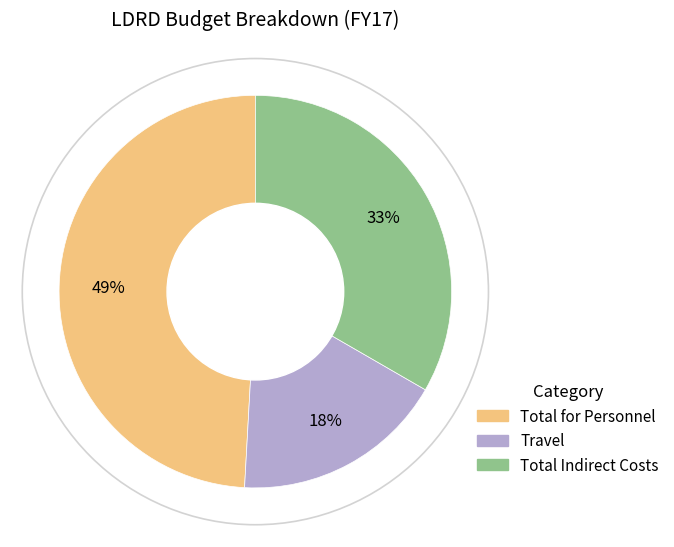

Is there a majority slice in this chart?

No